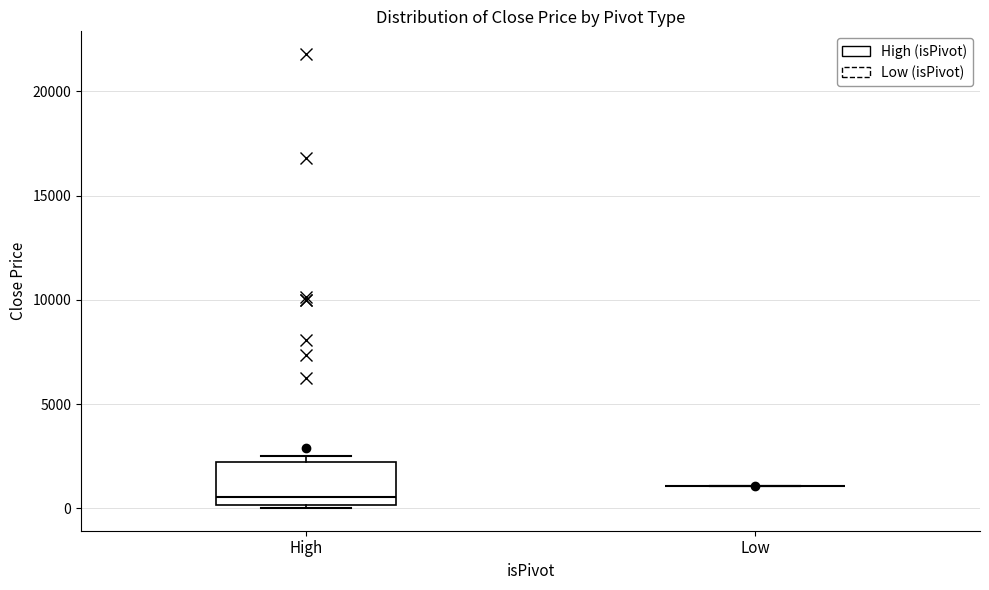

Reading left to right, transcribe this box plot: for each box, give where its median line is, the range the box spans, and where its two whiskers end, as read against the y-axis. The values are not printed on the chart, so give them approximately, as read against the axis.

High: median 500, box 0 to 2000, whiskers 0 (just below the box's lower edge) to 2500
Low: box collapsed to a line at 1000, whiskers 1000 to 1000